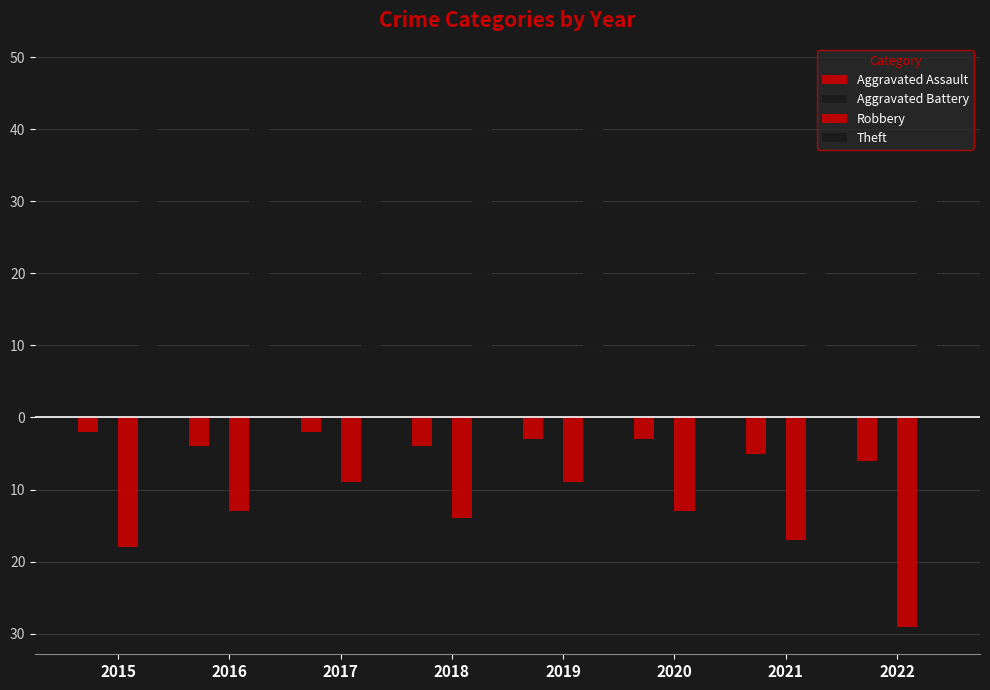

Are the bars horizontal?

No